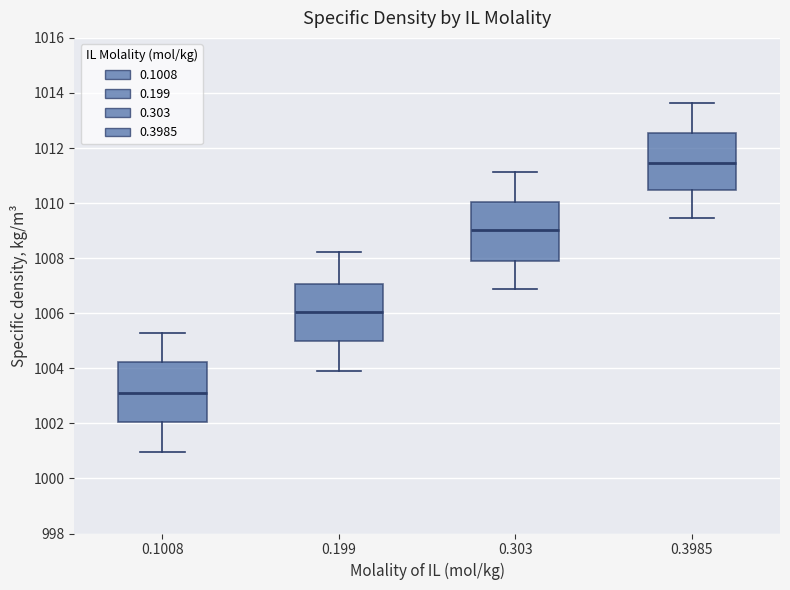

Which box has the lowest median line?

0.1008